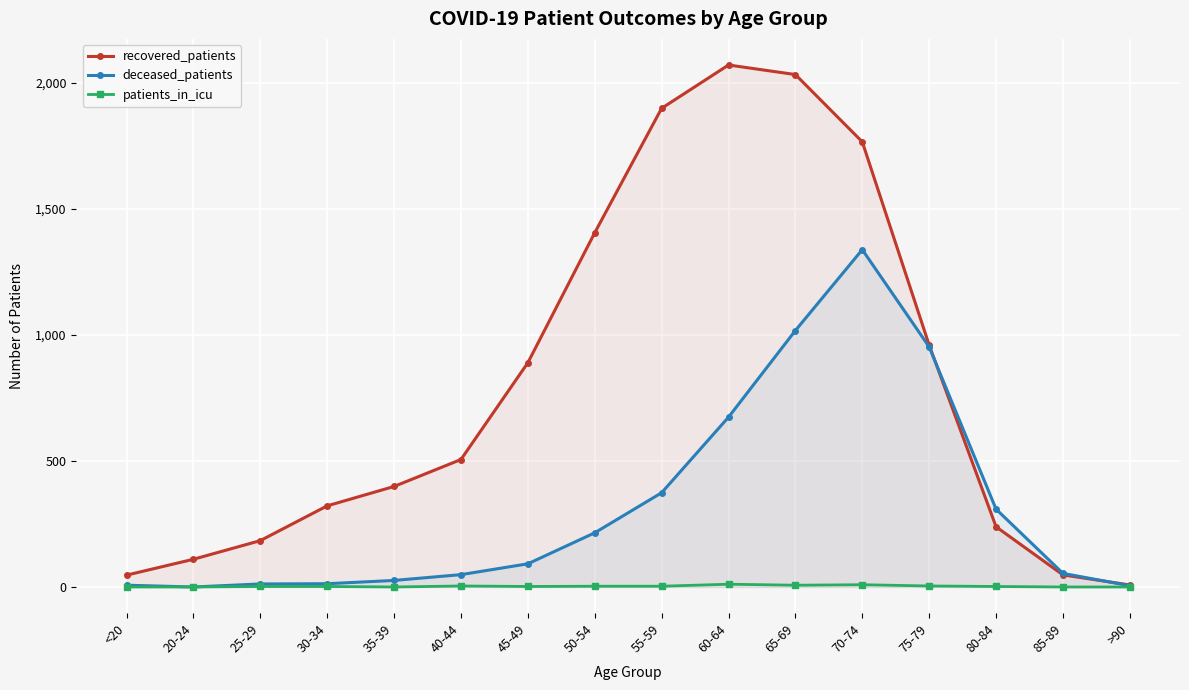

How many lines are shown in the chart?

3